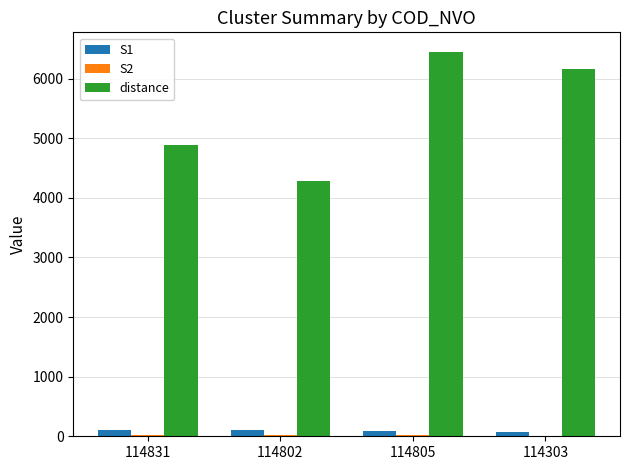

At which label is distance closest to 5366?

114831